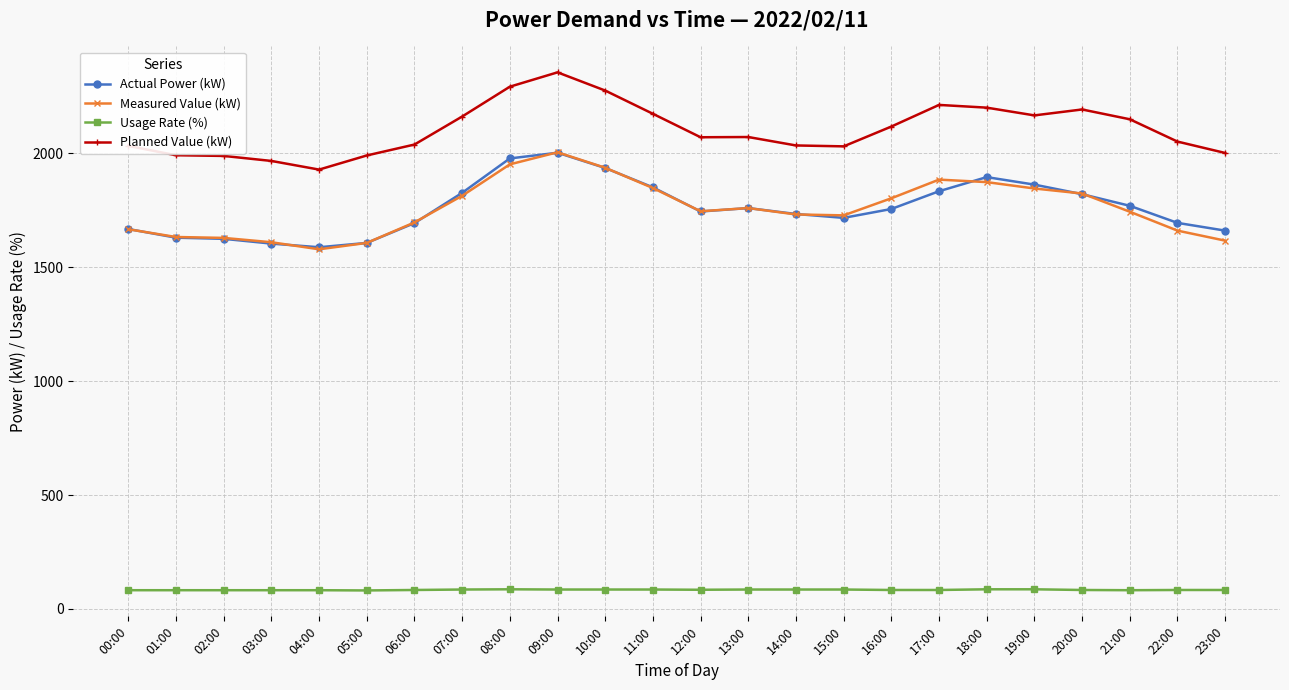

What is the value of the Planned Value (kW) point at the 14th from the left?

2072